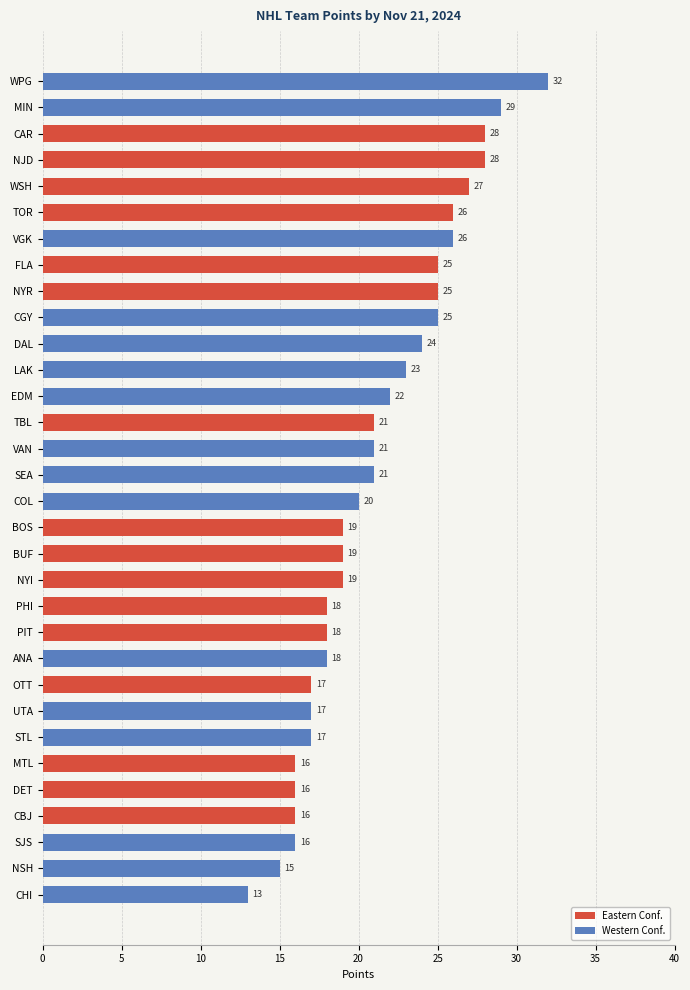

True or false: the data shows 7 at BUF.

False